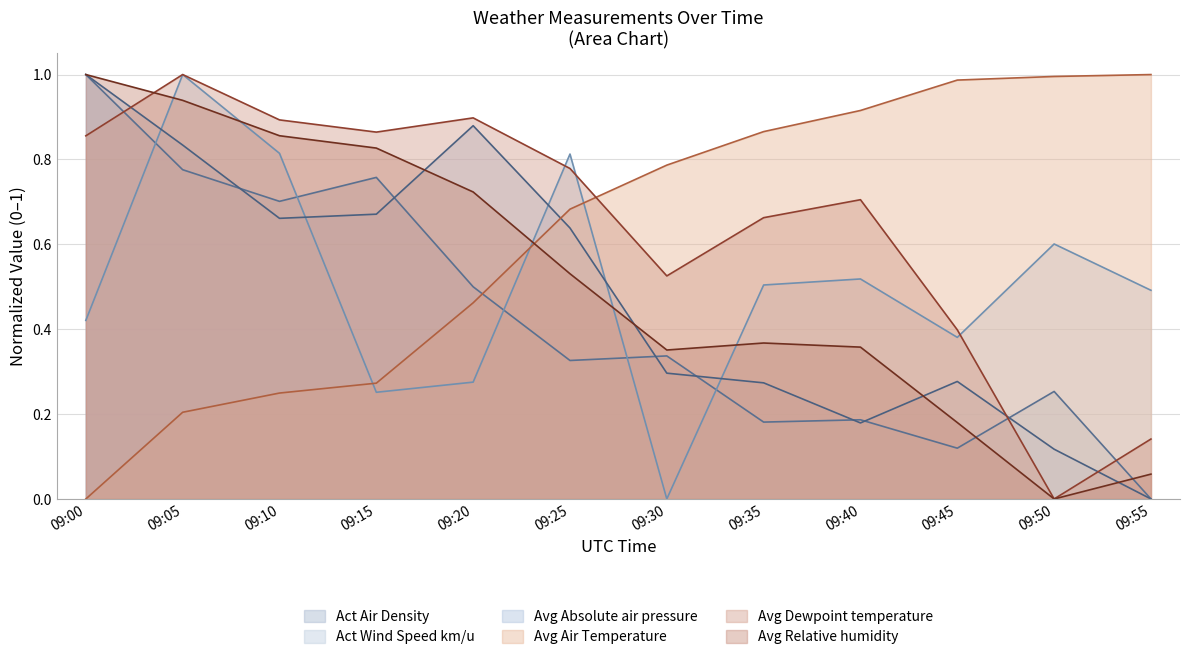

The Act Wind Speed km/u series shows 0.3 at 09:00. True or false?

False